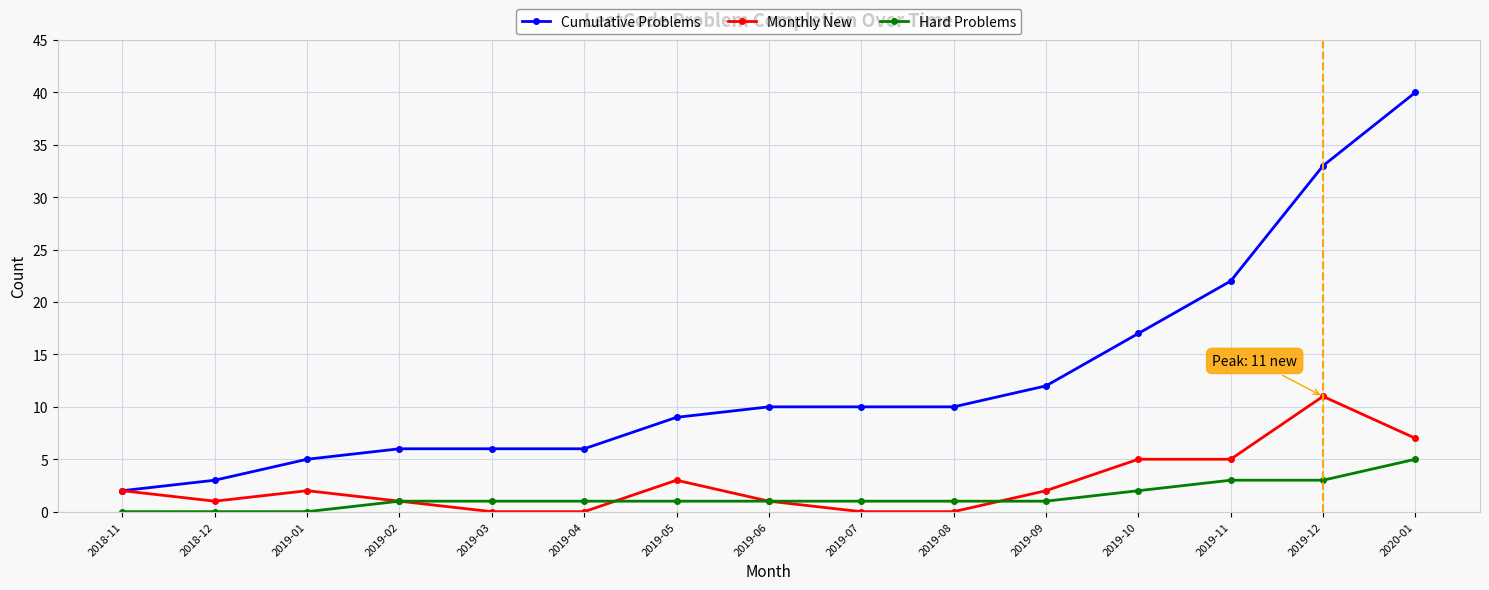

Which series has the largest range (max minus min)?

Cumulative Problems